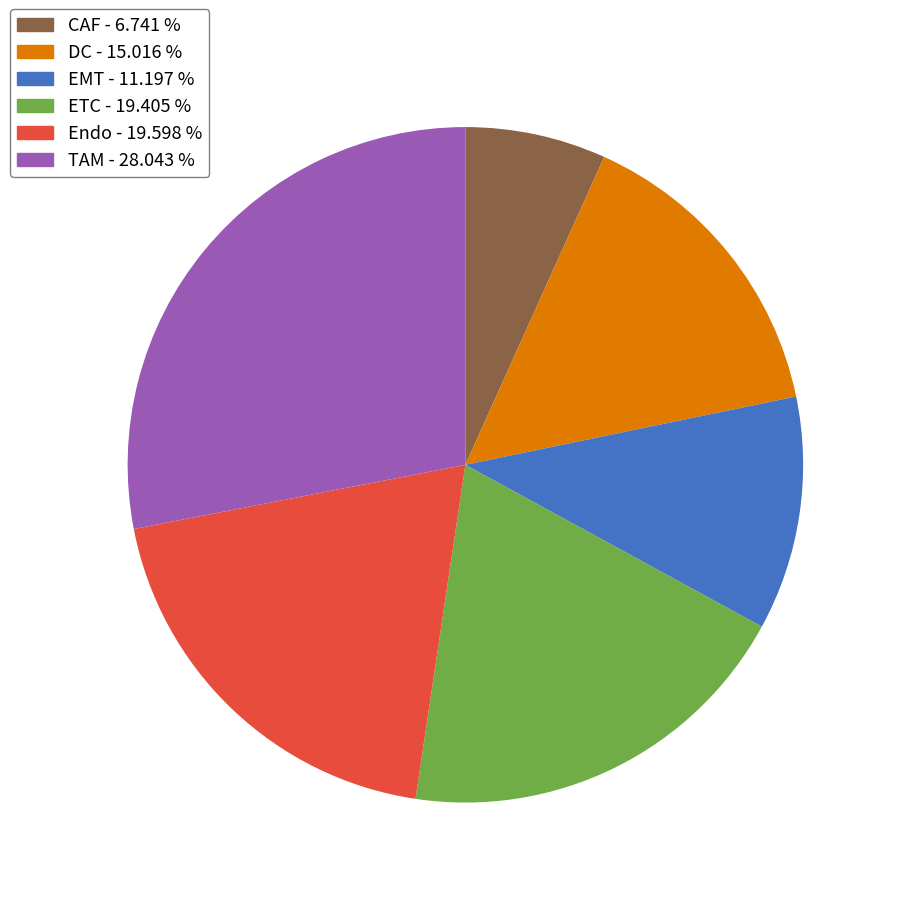

Is there any slice that represents more than half of the pie?

No